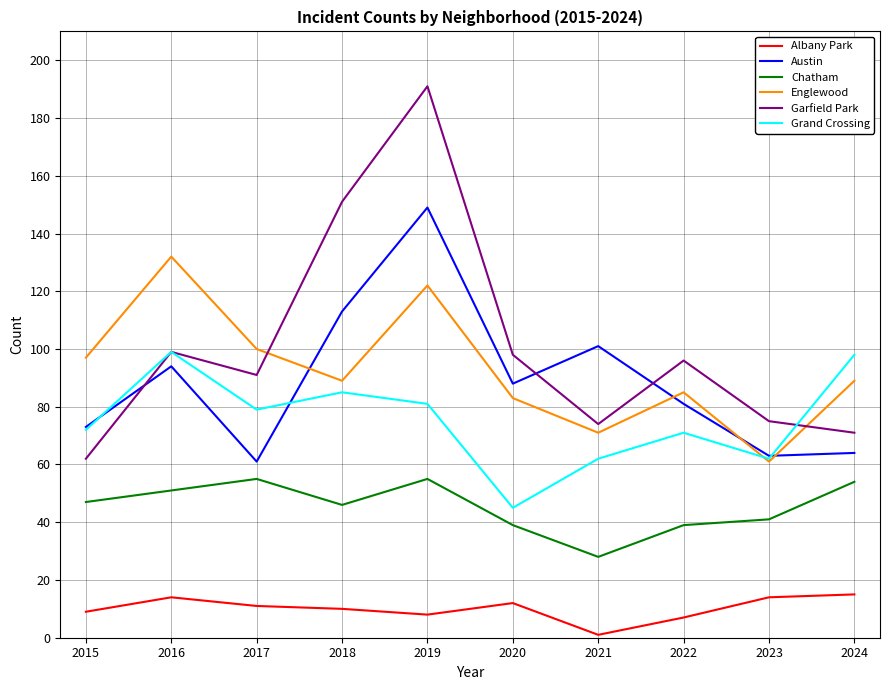

True or false: Garfield Park has a value of 111 at 2023.

False